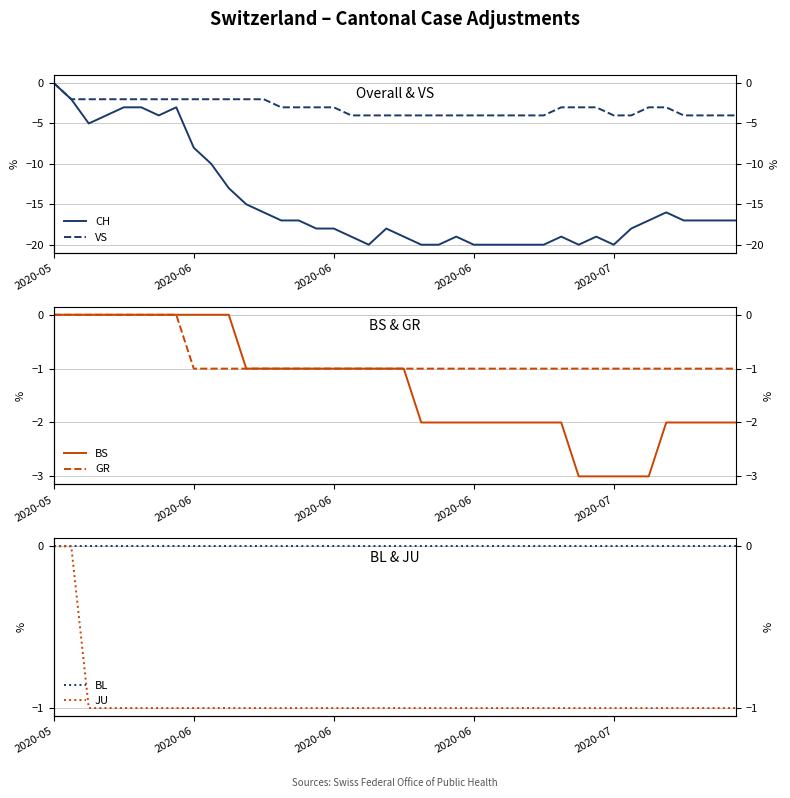

True or false: GR and JU intersect in this chart.

False